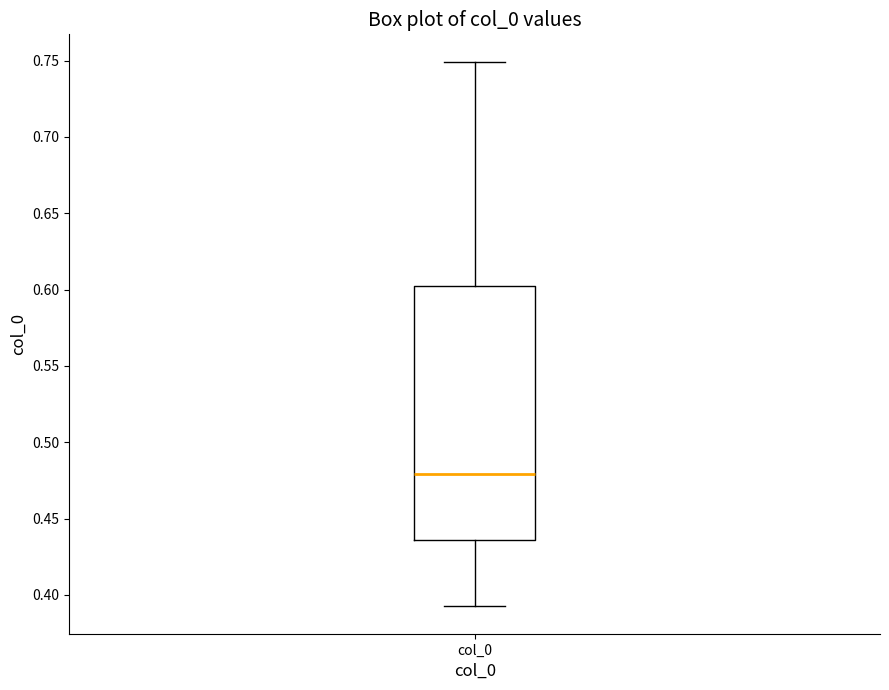

Where does the median line of the box for col_0 sit on the y-axis? The values are not printed on the chart, so give them approximately, as read against the axis.

0.480